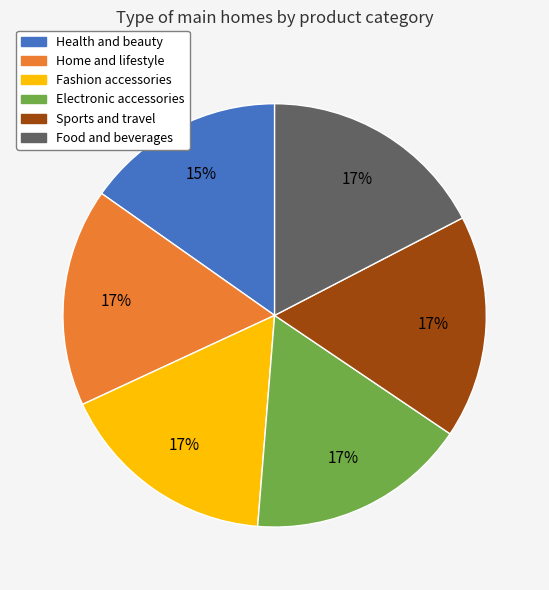

Combined, do Food and beverages and Sports and travel account for over 50%?

No